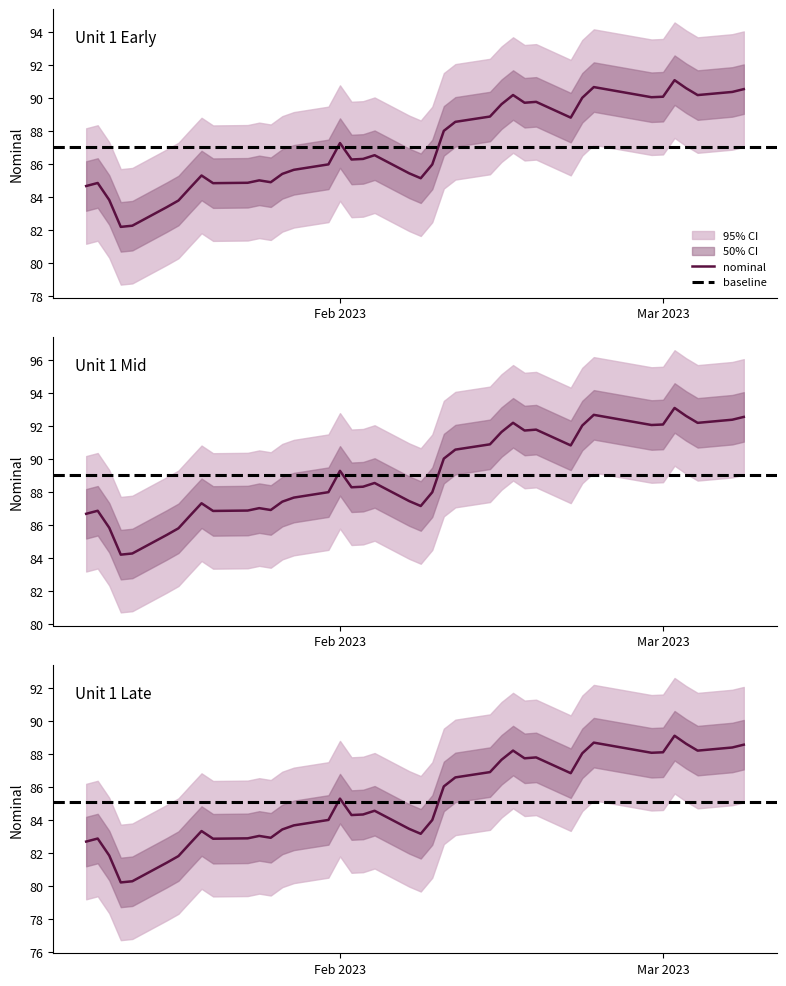

Reading left to right, list all the values displayed in this chart.

84.7	84.9	83.8	82.2	82.3	83.4	83.8	84.6	85.3	84.9	84.9	85.0	84.9	85.4	85.7	86.0	87.3	86.3	86.3	86.6	85.5	85.2	86.0	88.0	88.6	88.9	89.6	90.2	89.7	89.8	88.8	90.0	90.7	90.1	90.1	91.1	90.6	90.2	90.4	90.6